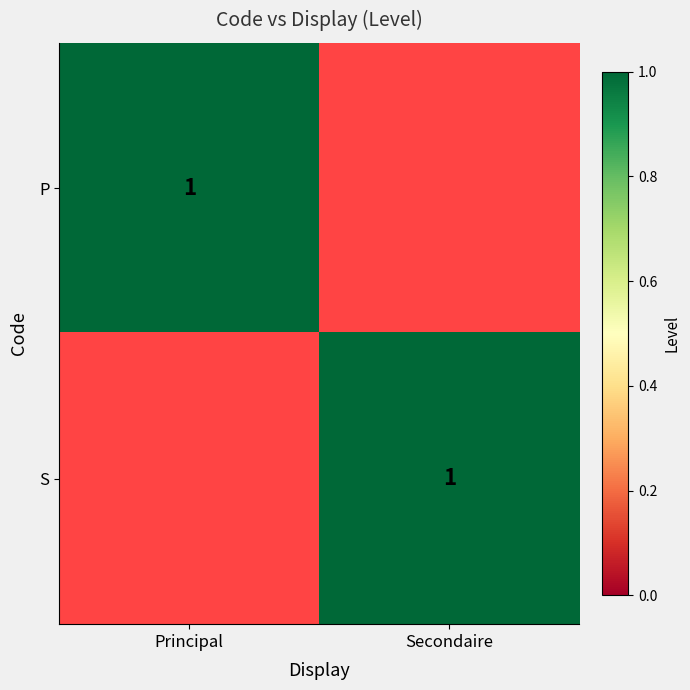

Is it true that P equals 1 at Principal?

True